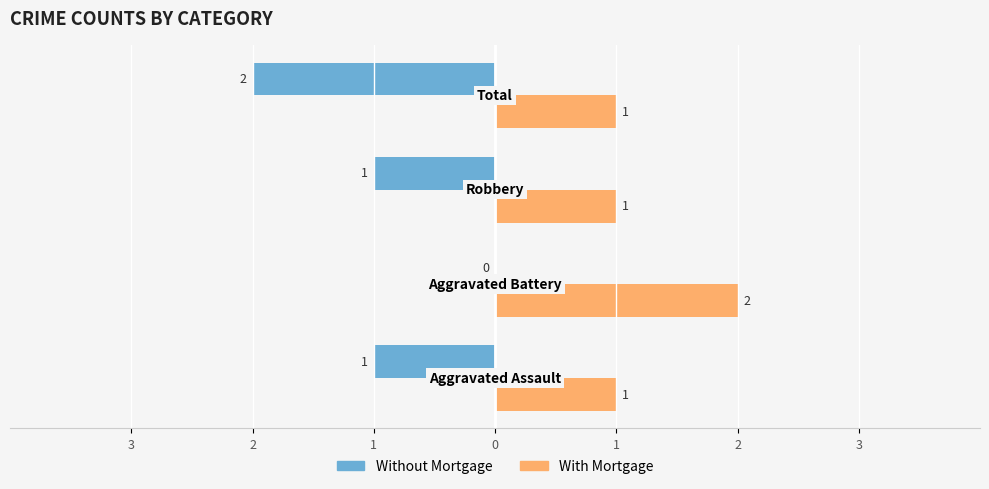

Which series has the largest total across all categories?

With Mortgage